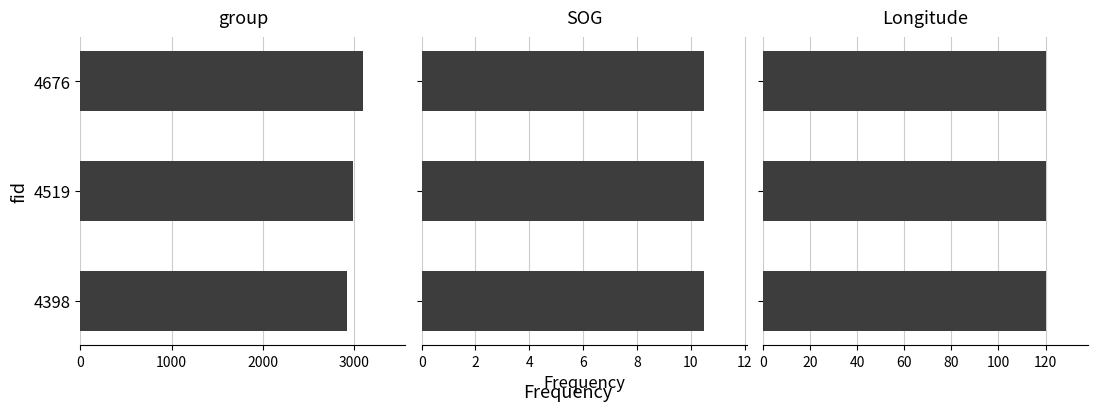

Which series has the largest total across all categories?

group